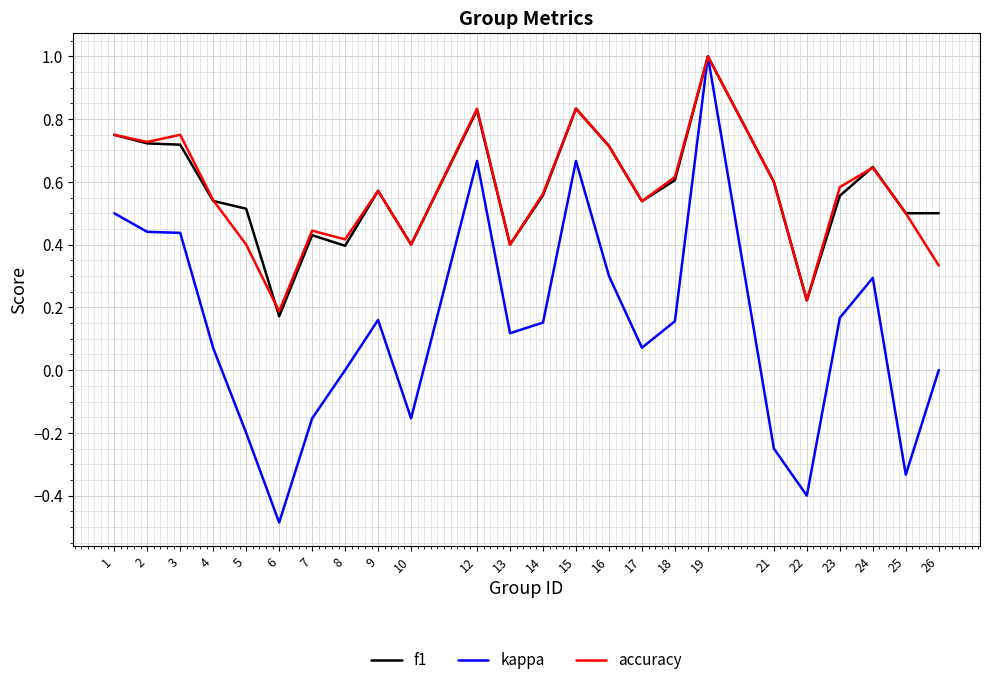

At which category is the sum across all series the highest?

19